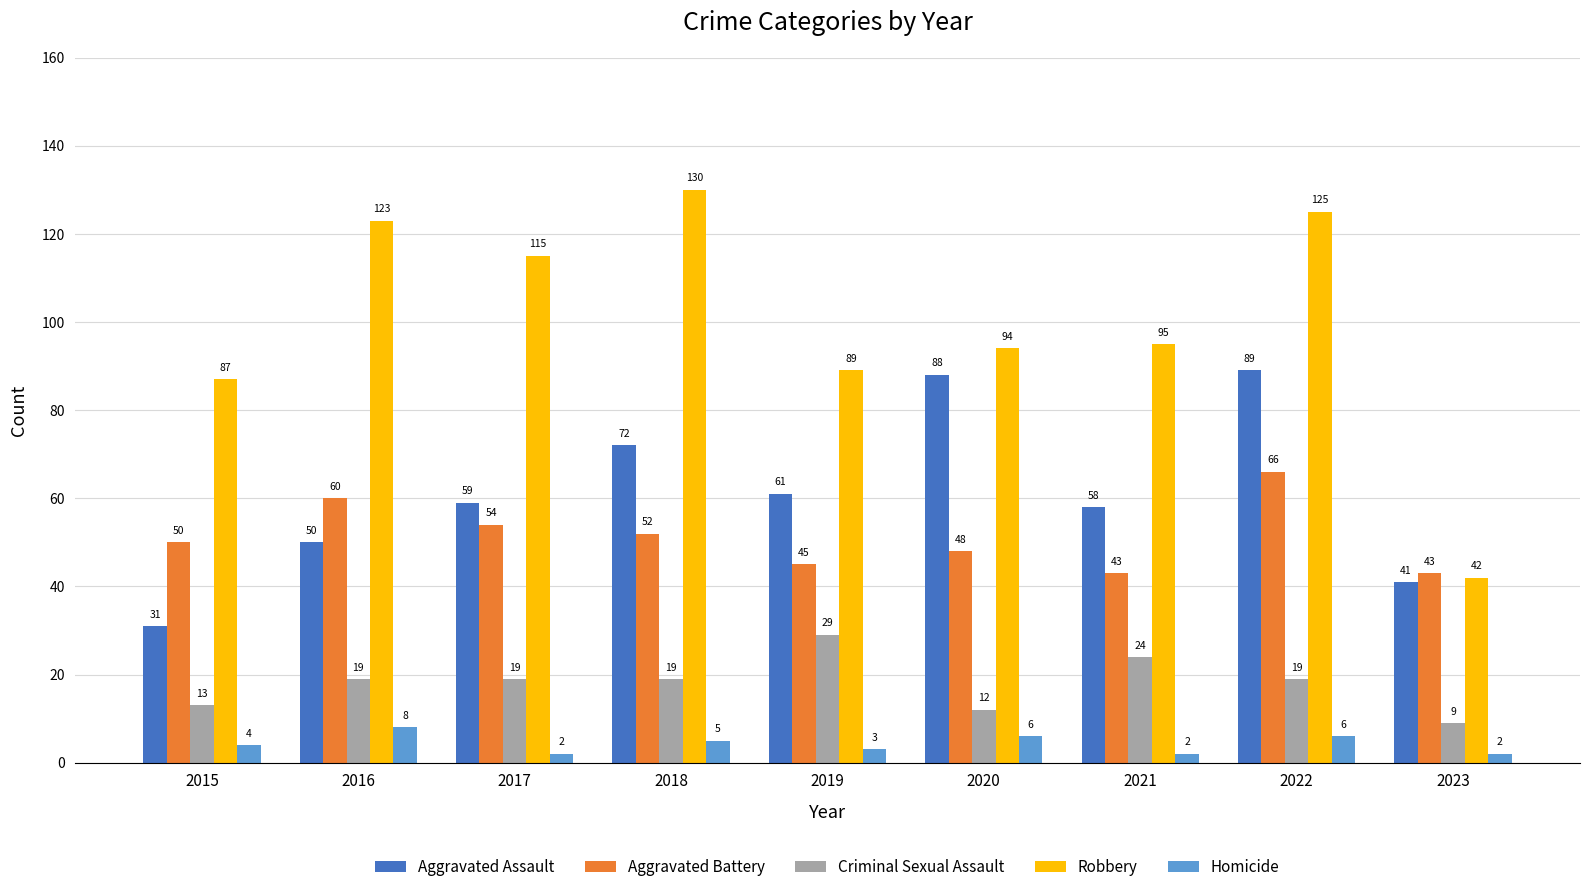

At how many categories does at least one series exceed 57?

8